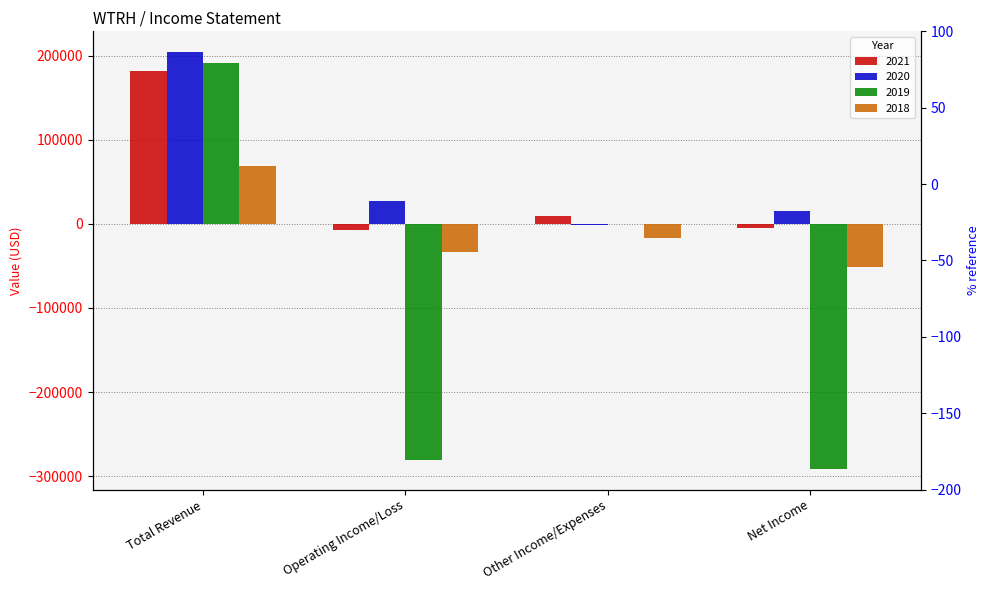

How many data points does each series have?

4